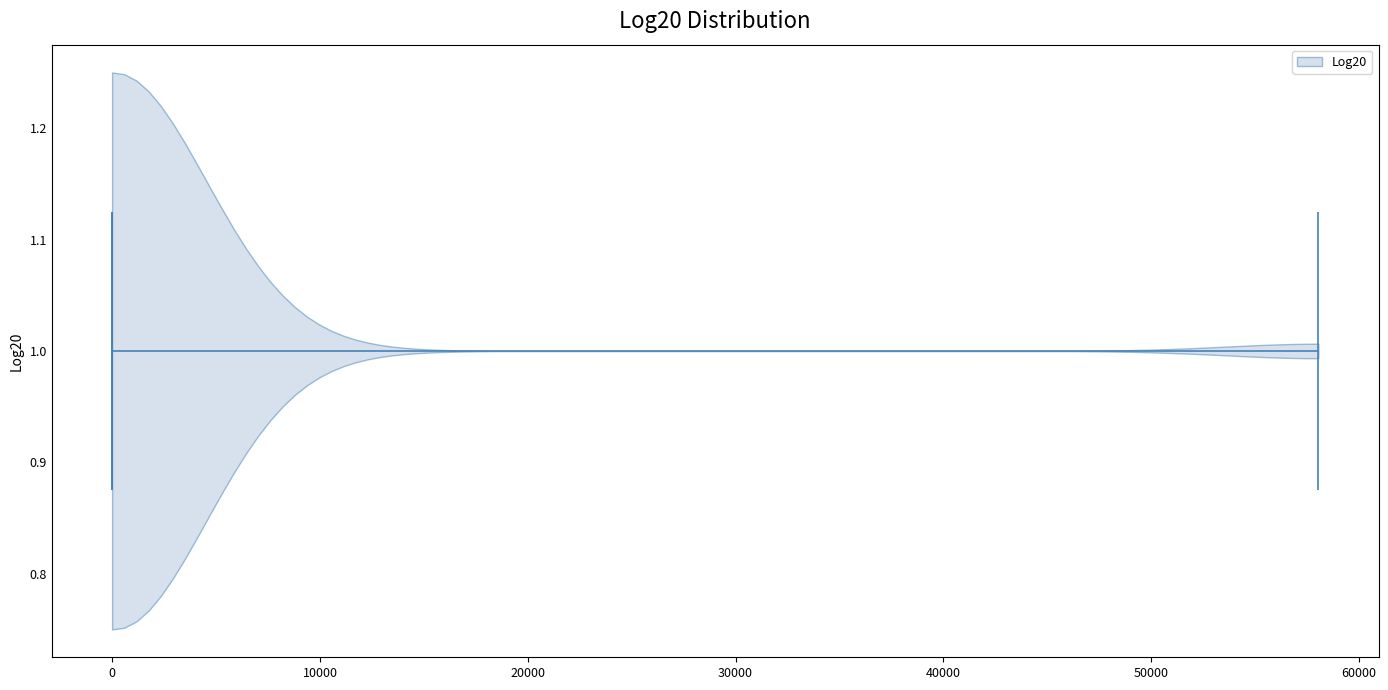

Read this violin plot against the x-axis: where its median line is, and the lowest and highest points the violin reaches. The values are not printed on the chart, so give them approximately, as read against the axis.

median line 0, lowest point 0, highest point 58000